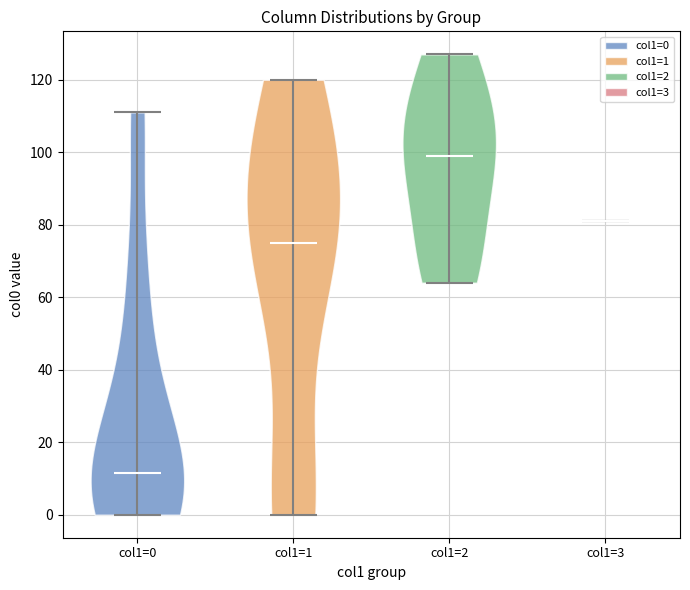

Which violin has the highest median line?

col1=2